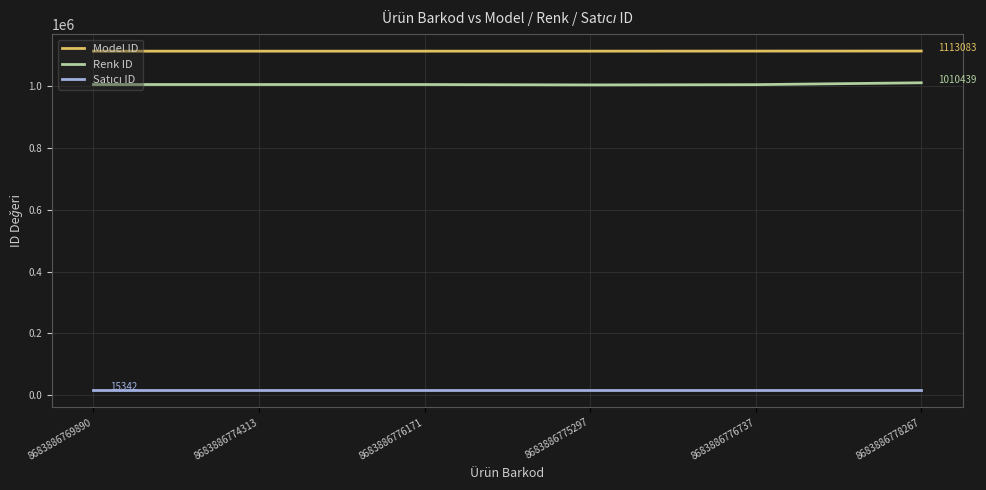

Which series has the largest total across all categories?

Model ID